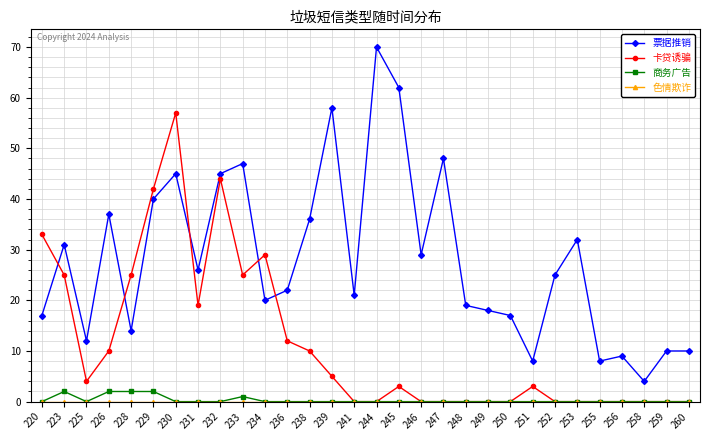

What is the difference between the highest and lowest values at 251?

8